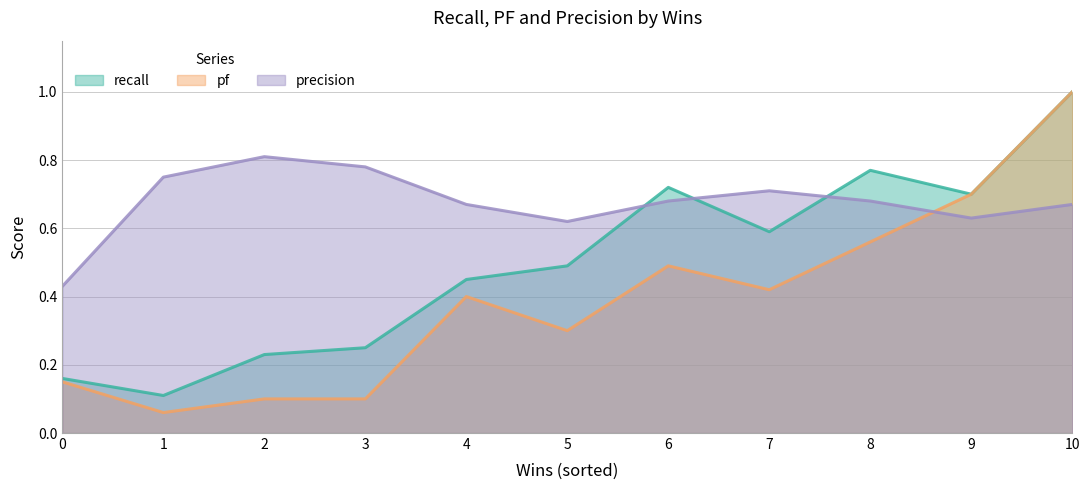

What are all the series names shown in the legend?

recall, pf, precision